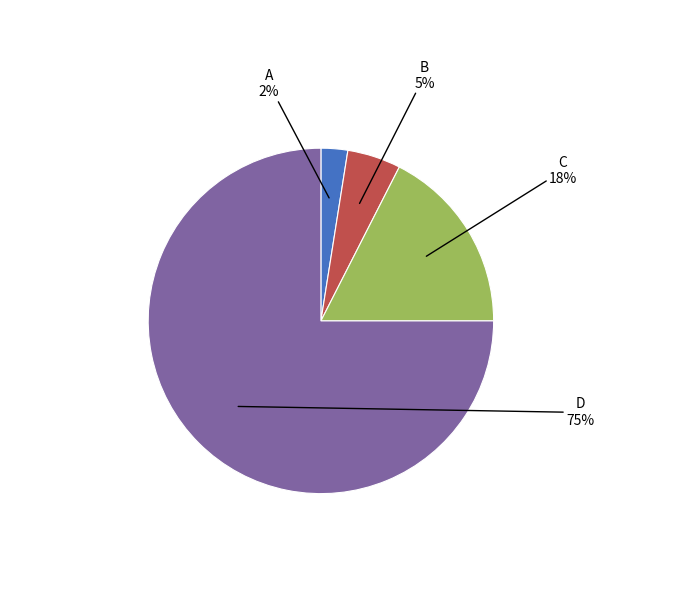

What percentage is the D slice, to the nearest percent?

75%